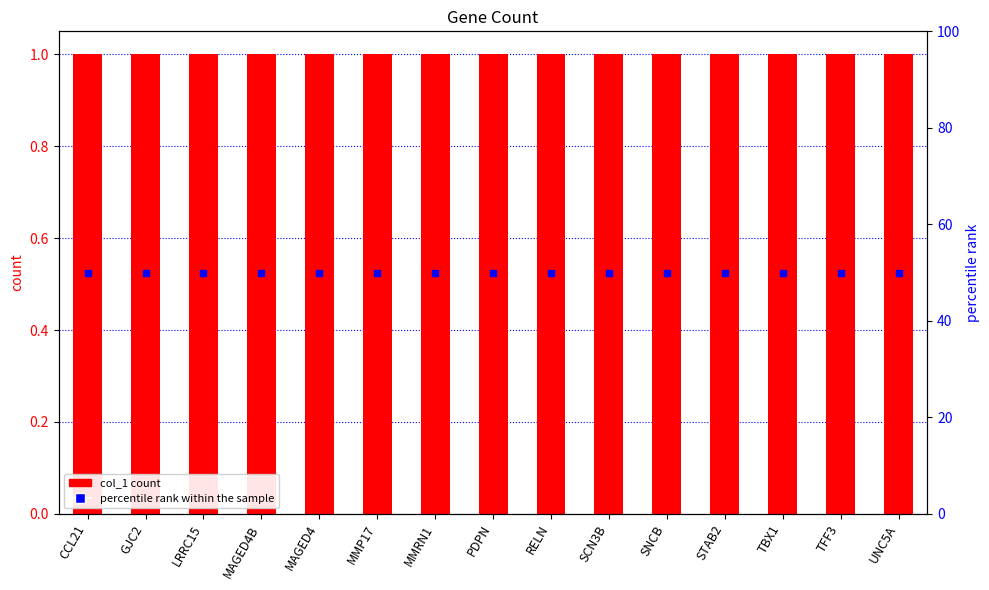

Rank the series by their maximum value, from highest to lowest.

percentile rank within the sample, col_1